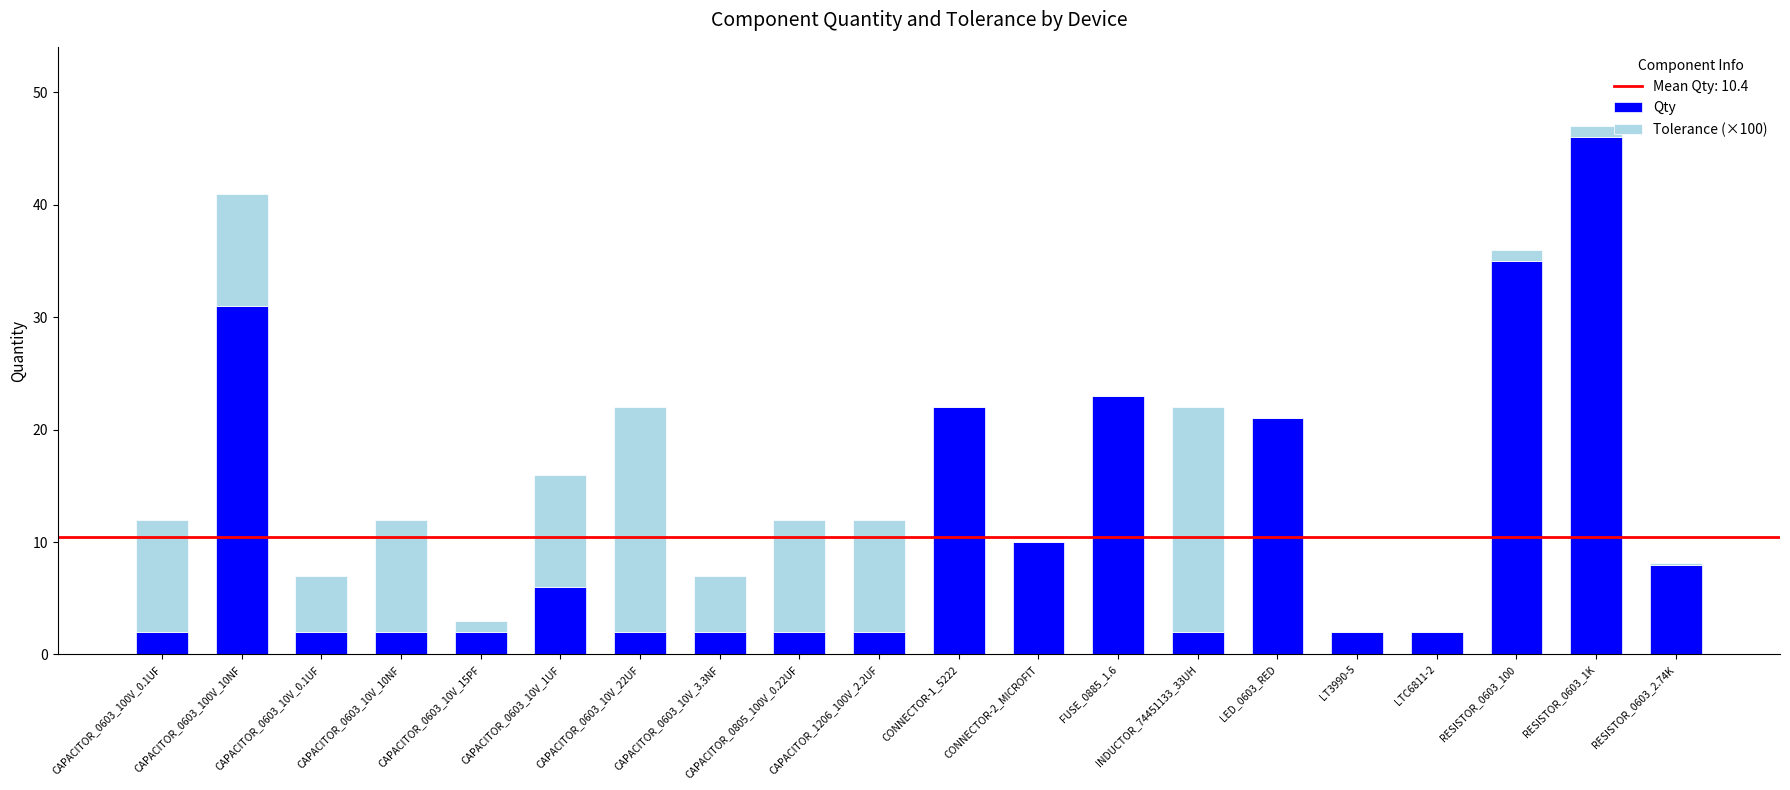

The Qty series shows 2.0 at CAPACITOR_1206_100V_2.2UF. True or false?

True